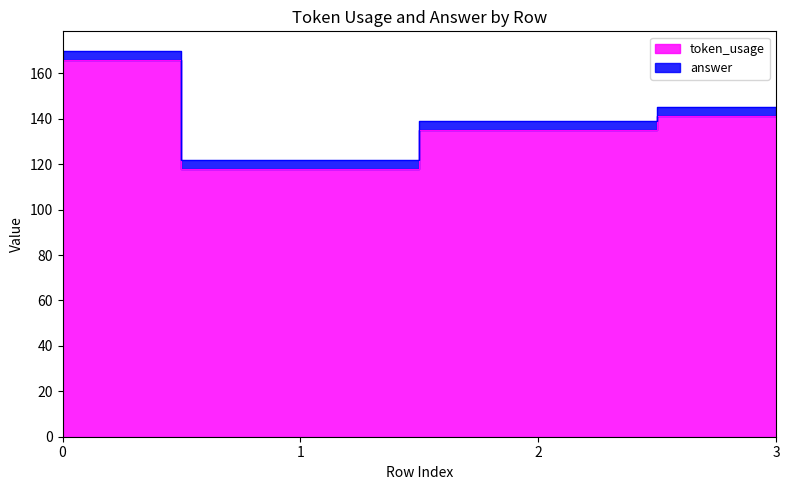

List the labels in order of value, largest first.

0, 3, 2, 1